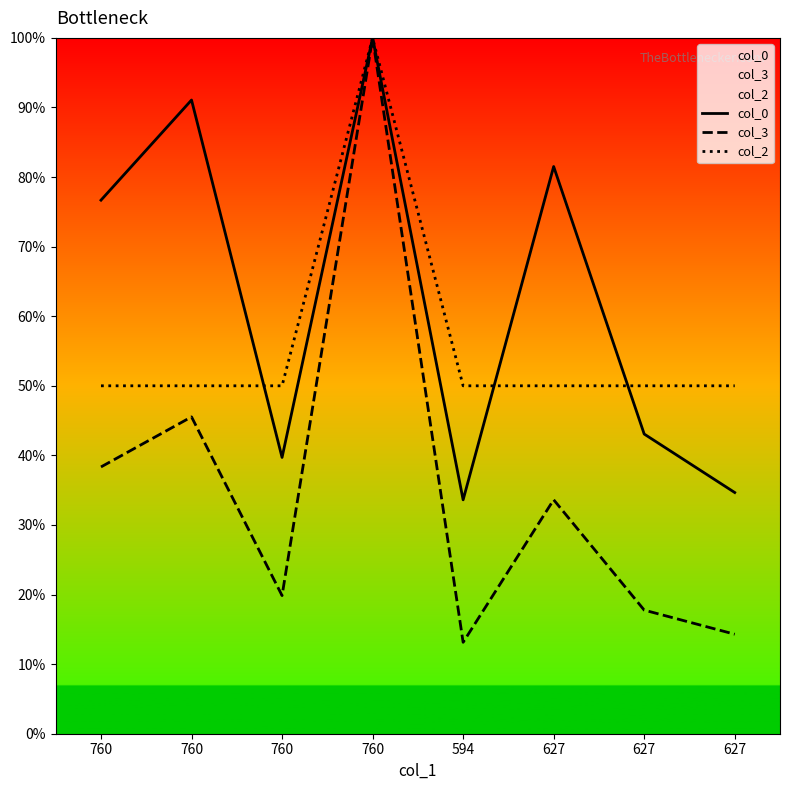

True or false: col_3 and col_0 cross at least once.

False